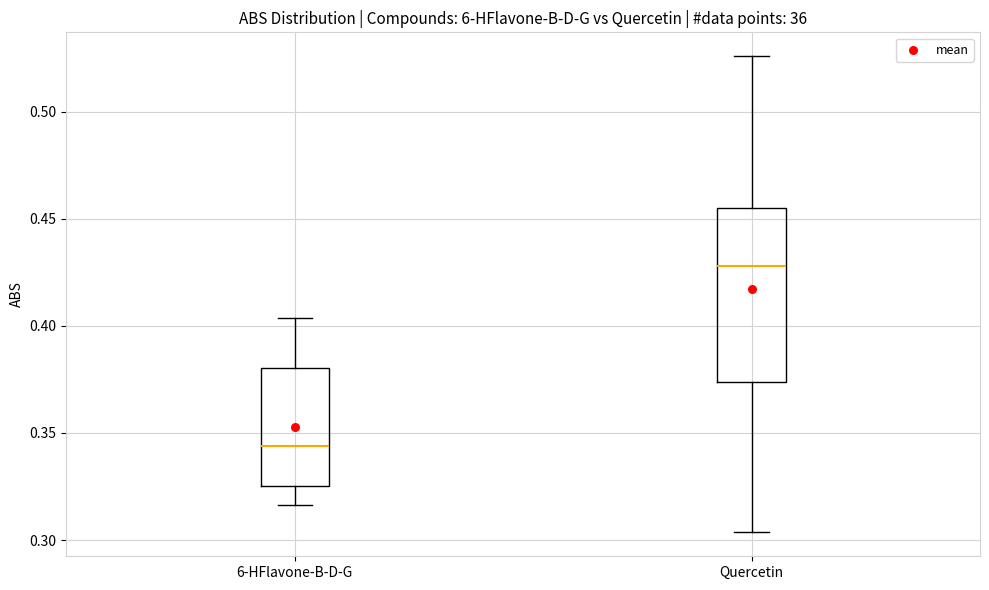

Reading left to right, transcribe this box plot: for each box, give where its median line is, the range the box spans, and where its two whiskers end, as read against the y-axis. The values are not printed on the chart, so give them approximately, as read against the axis.

6-HFlavone-B-D-G: median 0.345, box 0.325 to 0.380, whiskers 0.315 to 0.405
Quercetin: median 0.430, box 0.375 to 0.455, whiskers 0.305 to 0.525